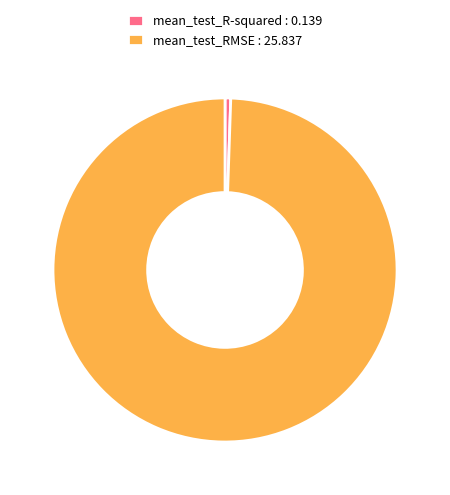

Does mean_test_RMSE account for over 50% of the chart?

Yes